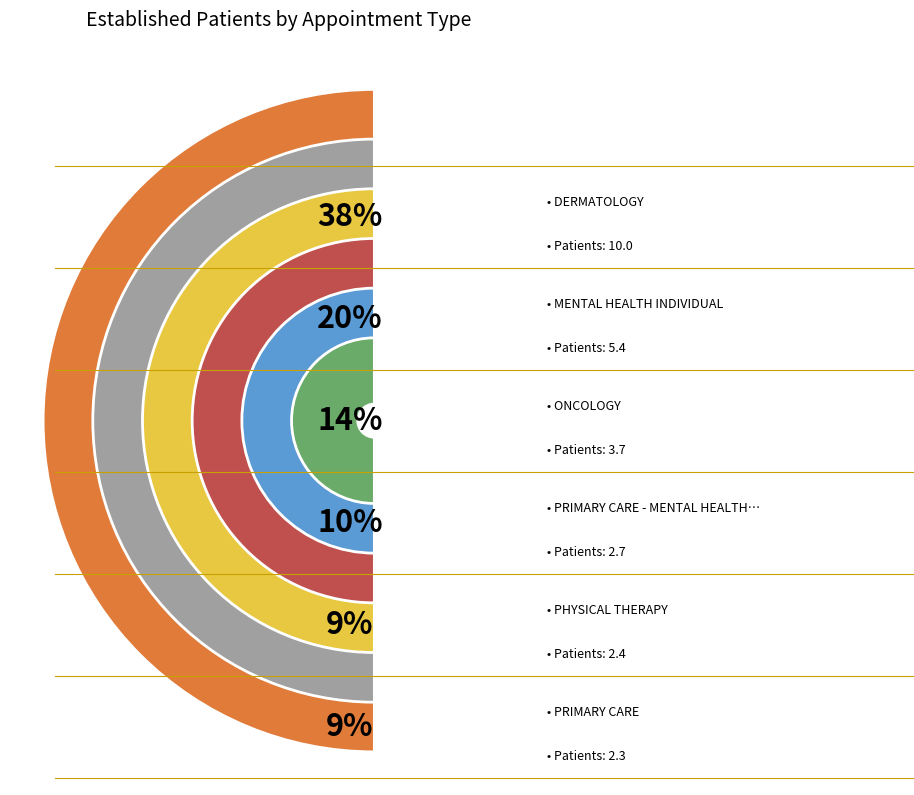

Which slice is the largest?

DERMATOLOGY